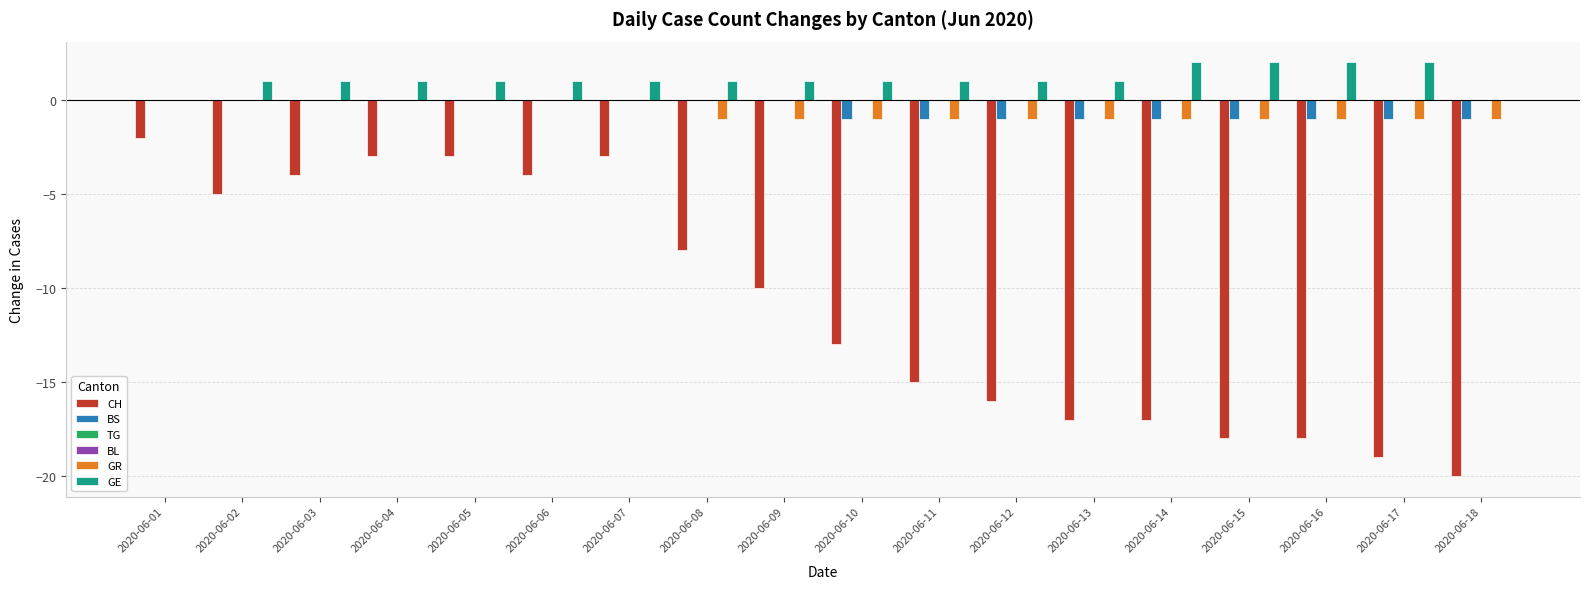

How many bars are there in each group?

6